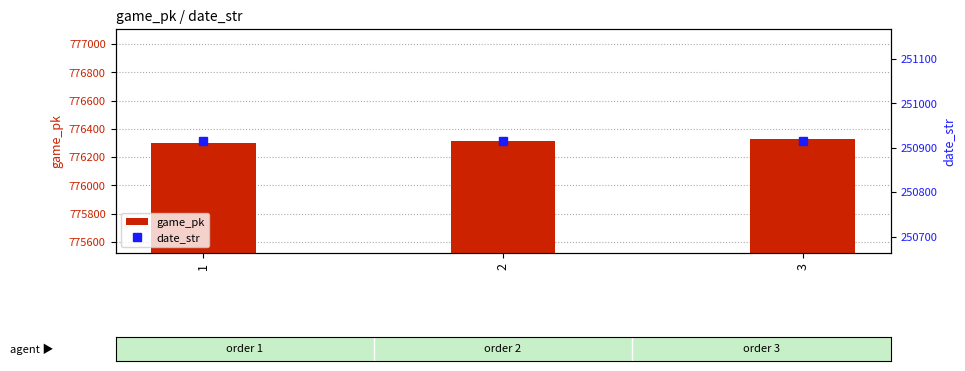

List the series in order of their overall mean, lowest first.

date_str, game_pk